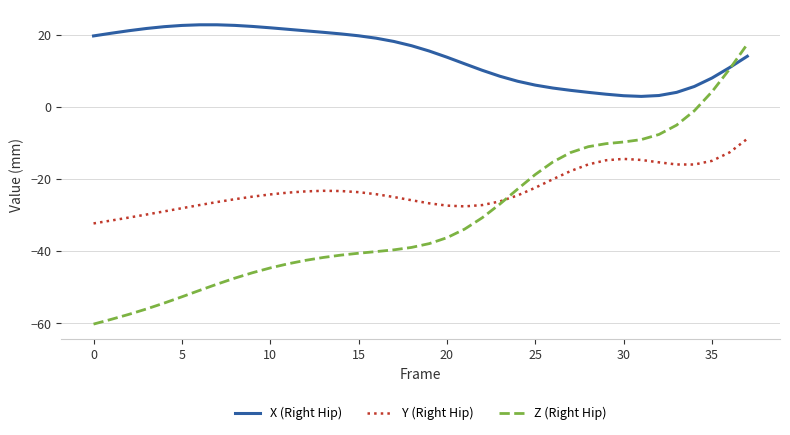

Is this an area chart (filled region under the line)?

No